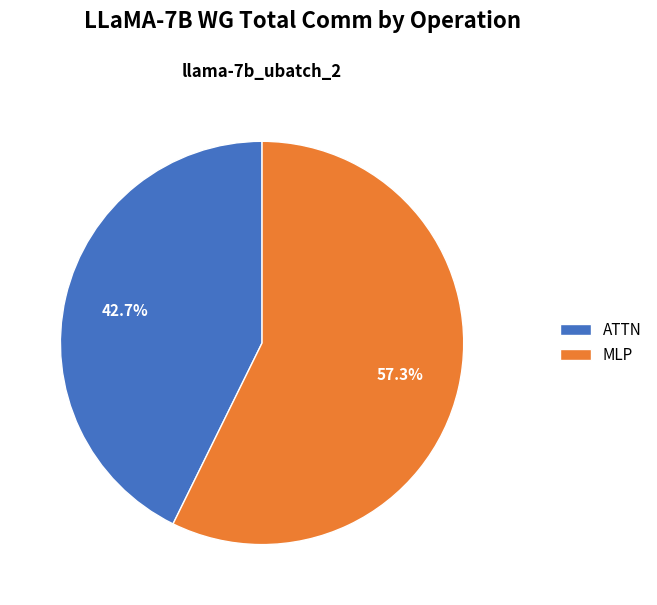

Which category has the smallest portion of the pie?

ATTN